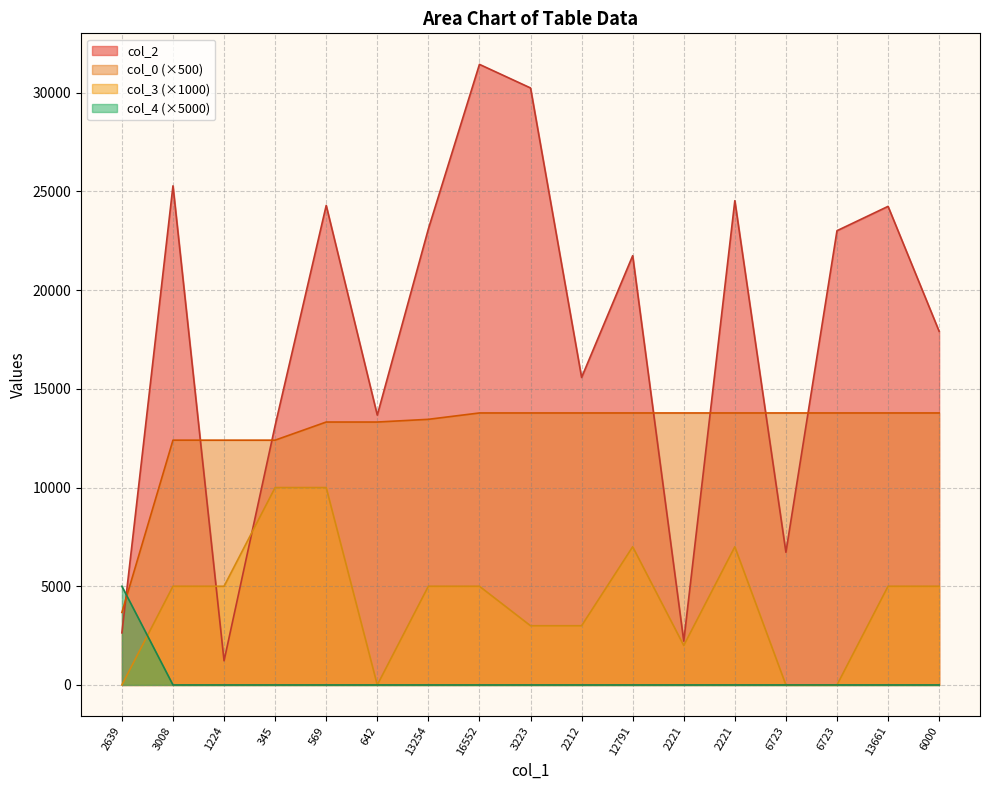

After their last crossing, which series has the higher values: col_4 or col_3?

col_3